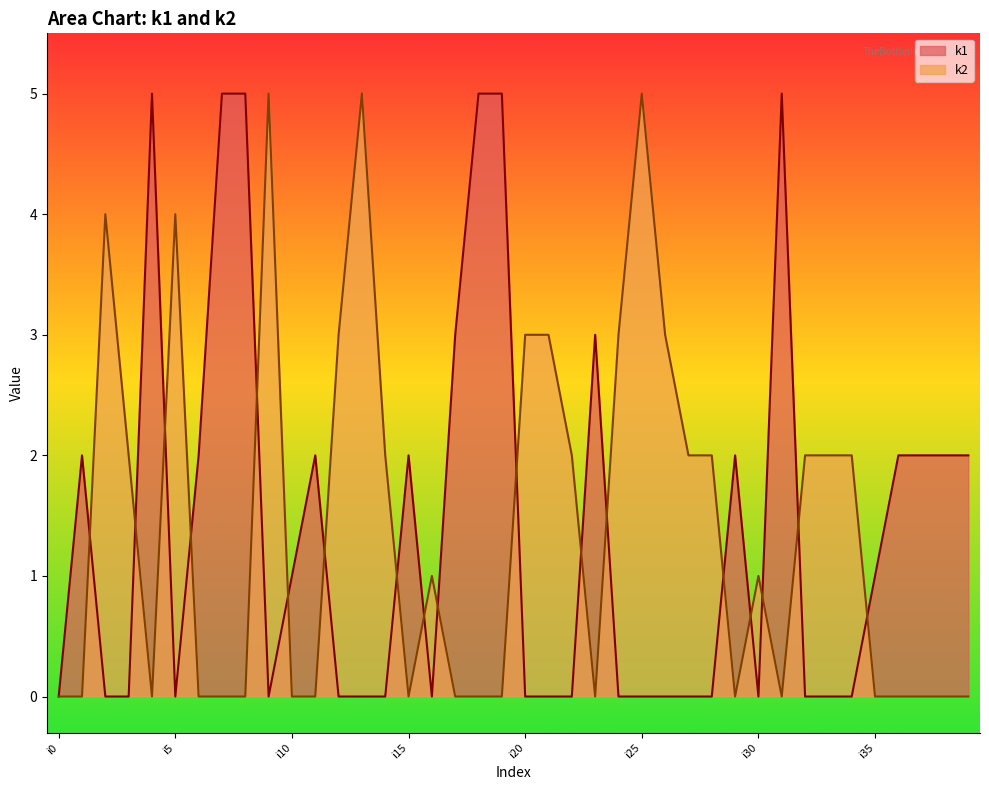

At which category does k2 reach its first local valley?

i4